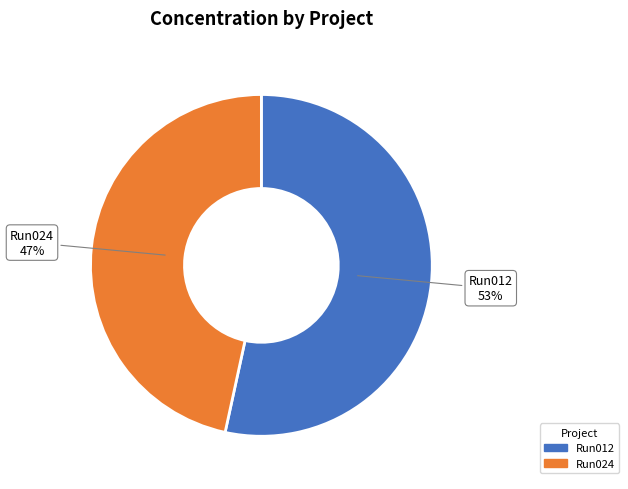

How many segments does this pie chart have?

2